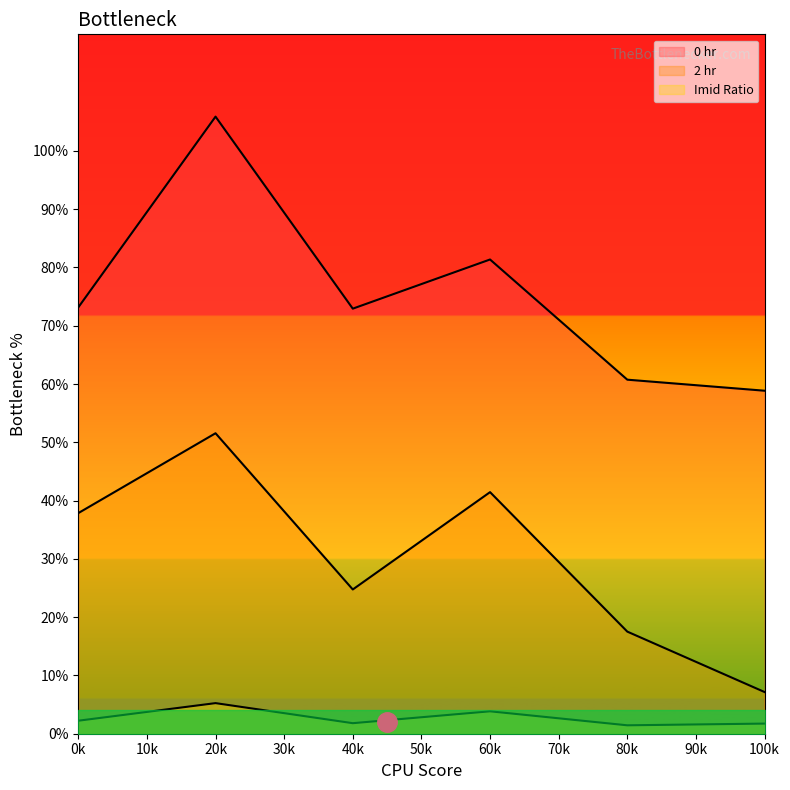

The 2 hr series shows 0.1 at 100k. True or false?

False